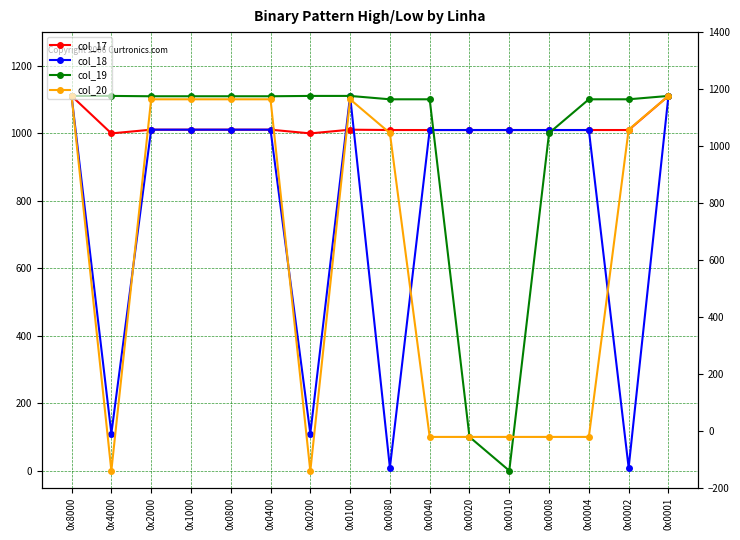

Which series changed the most between 0x0100 and 0x0020?

col_19